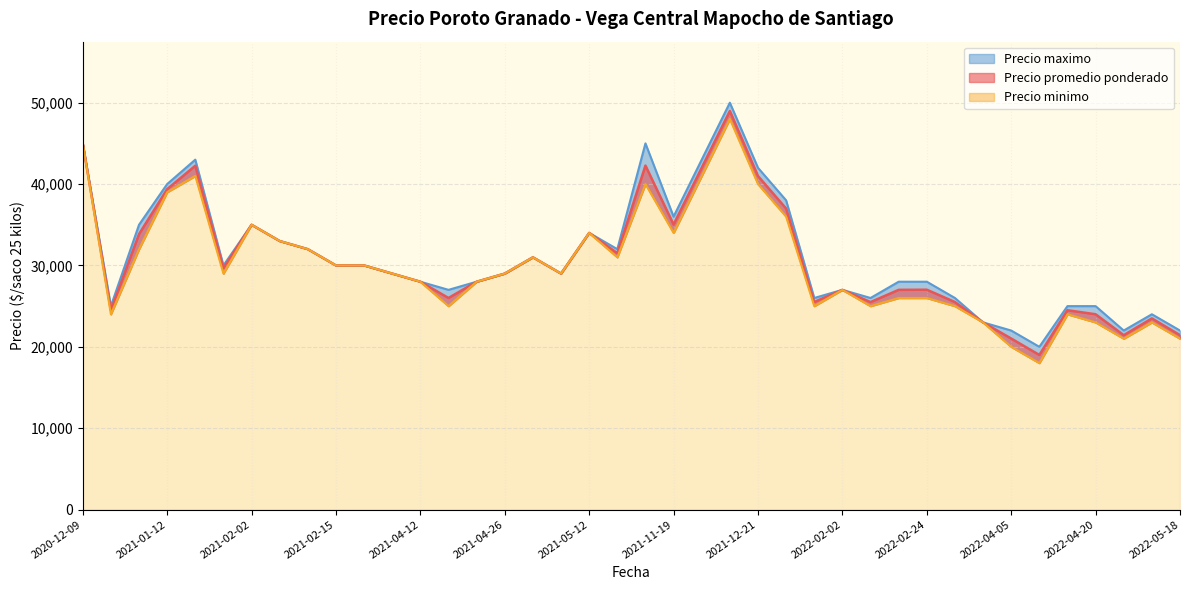

Count the number of data series in this chart.

3